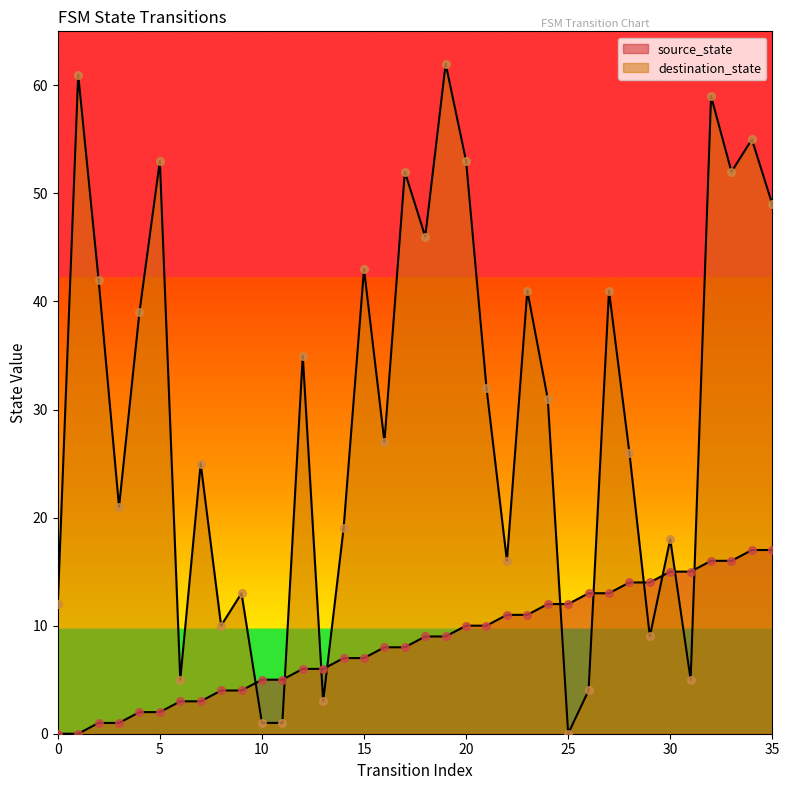

Which series has the largest total across all categories?

destination_state